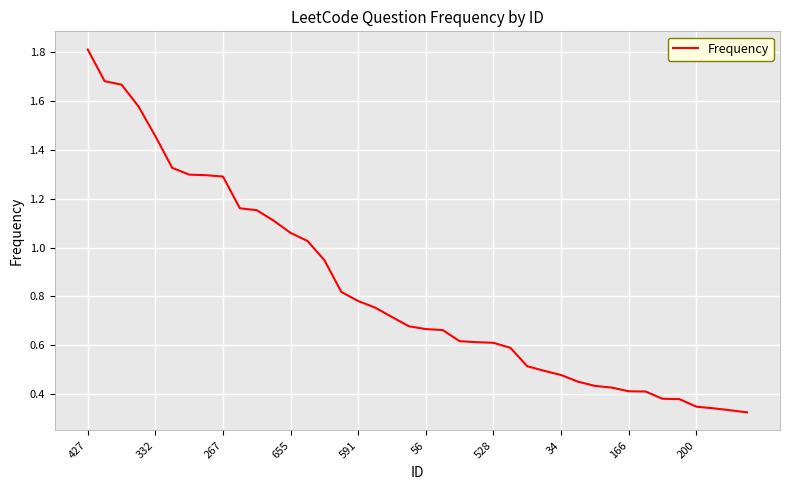

What is the maximum value shown in the chart?

1.8